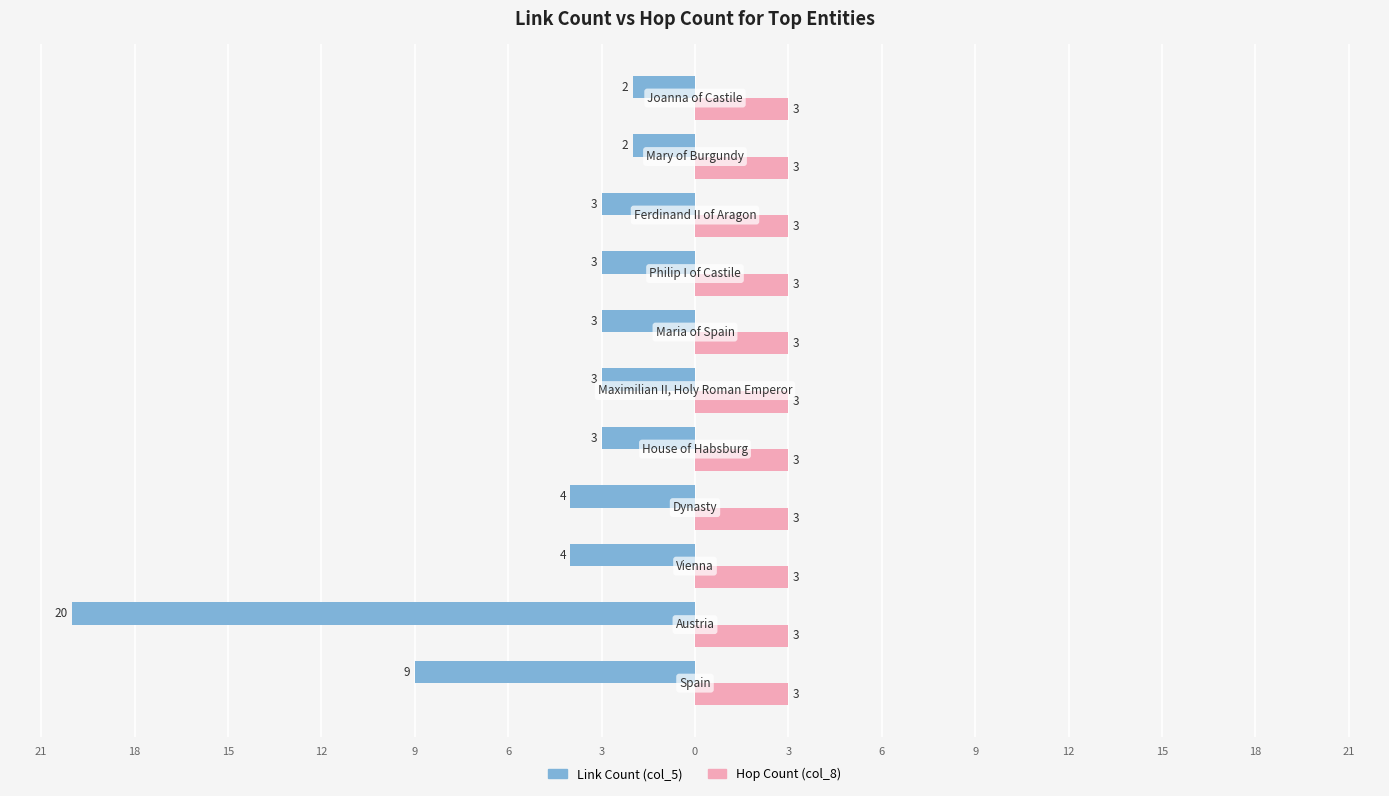

What are all the series names shown in the legend?

Link Count (col_5), Hop Count (col_8)